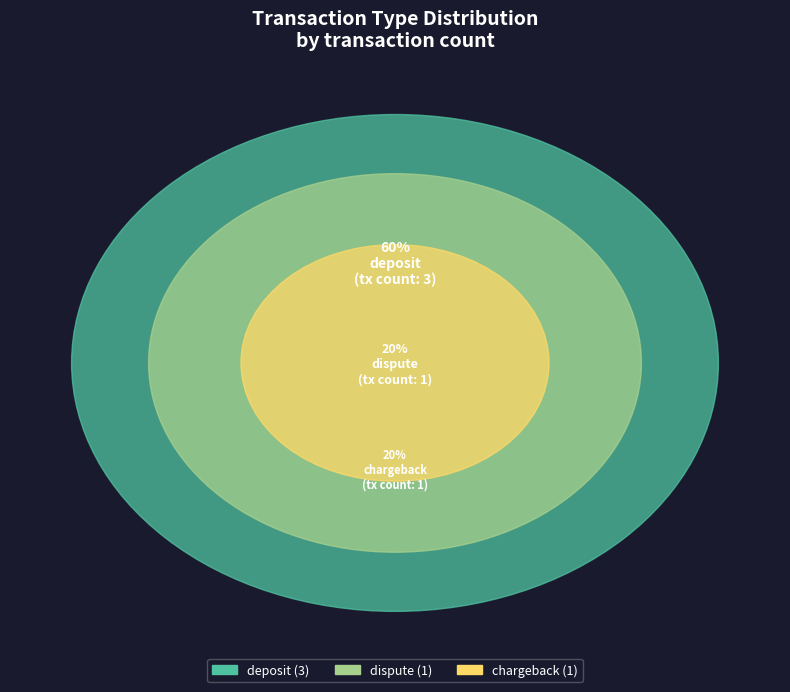

To the nearest percent, what is the average slice percentage?

33%